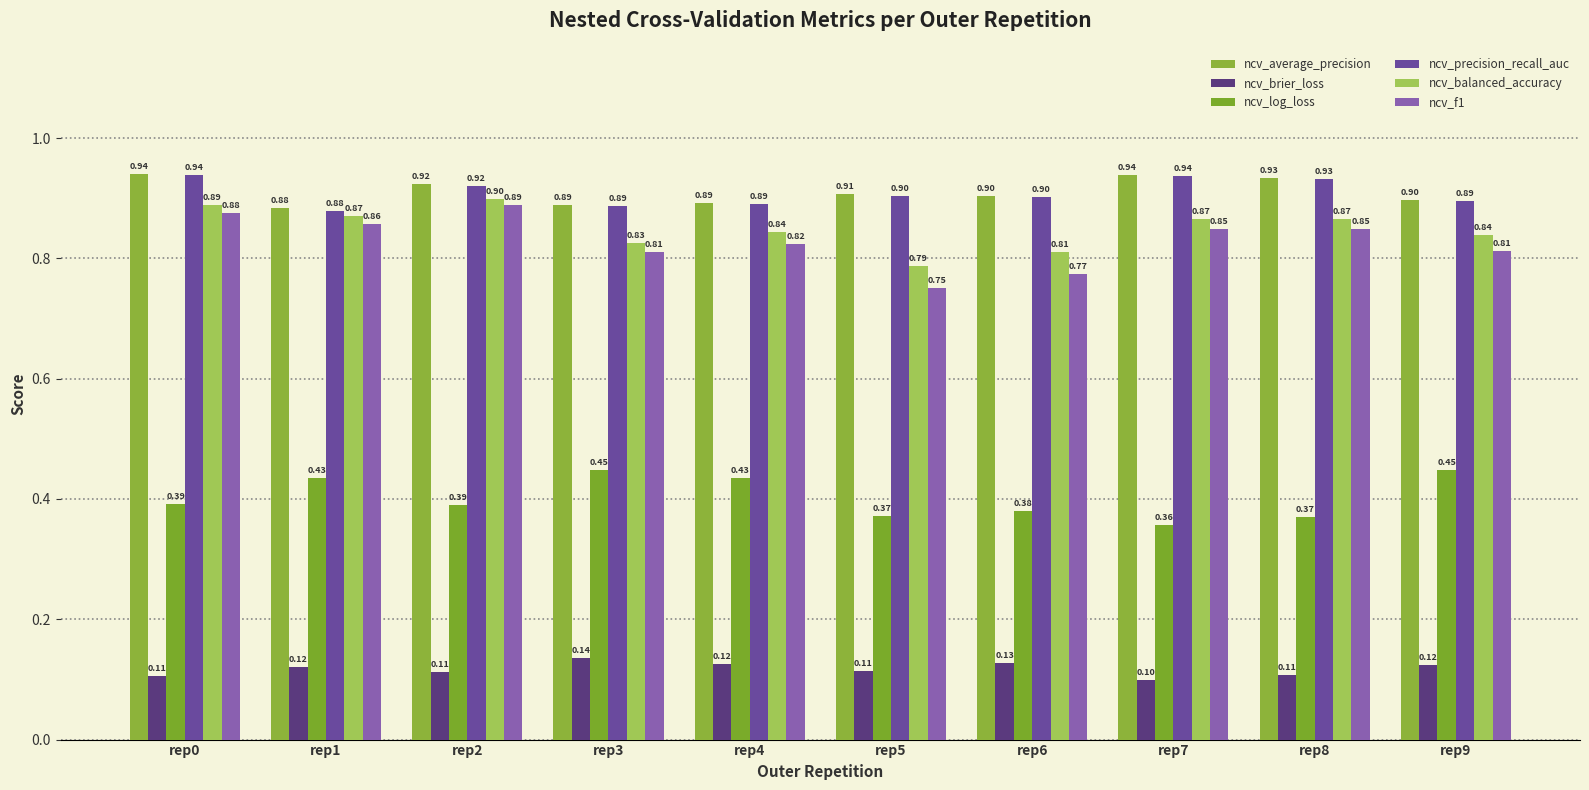

Is the value of ncv_brier_loss at rep1 greater than the value of ncv_balanced_accuracy at rep0?

No